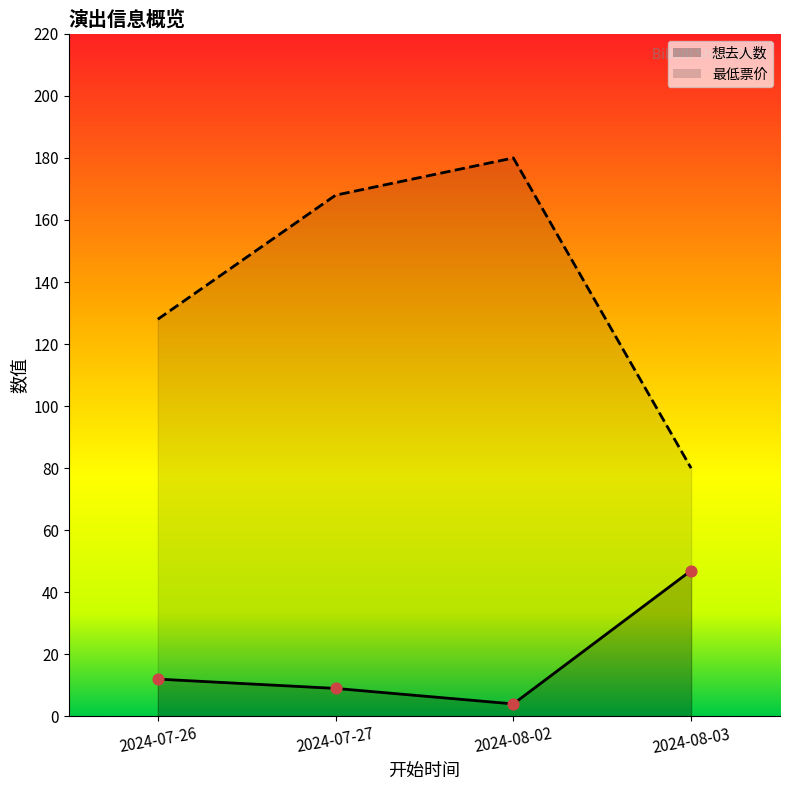

Which series reaches the minimum Y coordinate?

想去人数